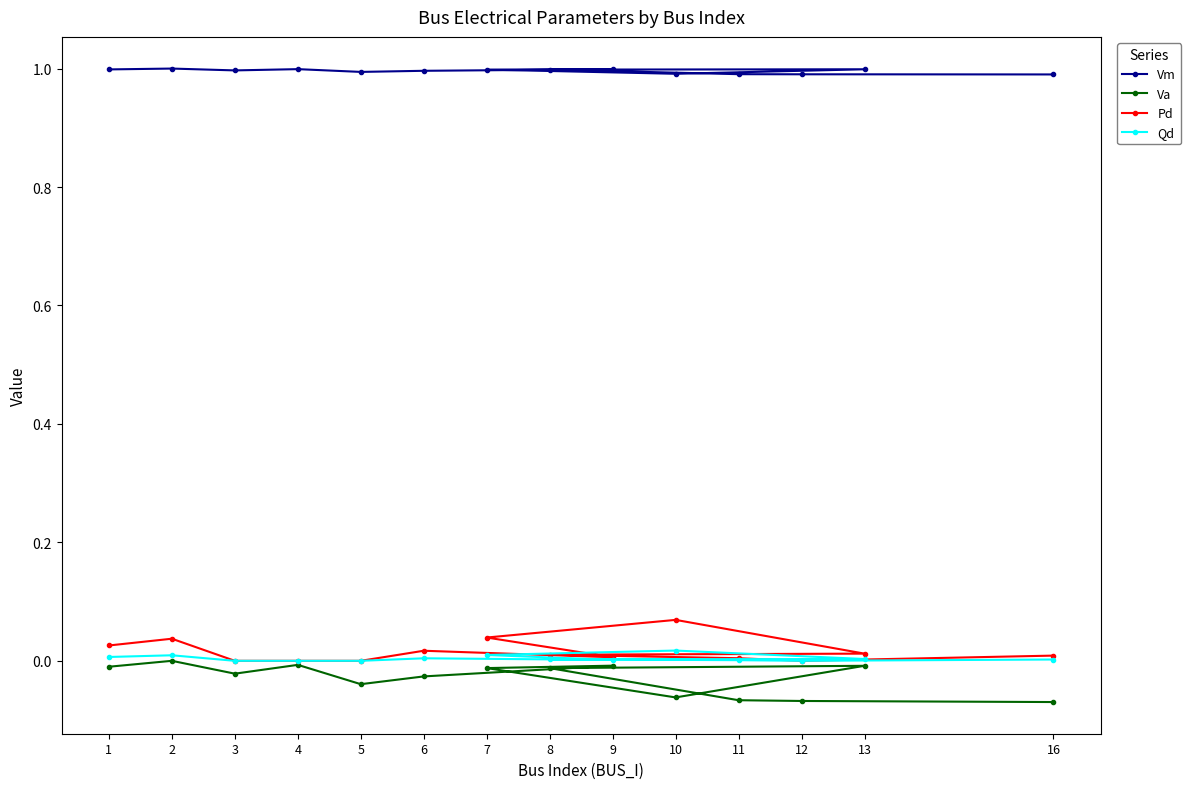

True or false: Qd has a value of 0.0 at 13.

False